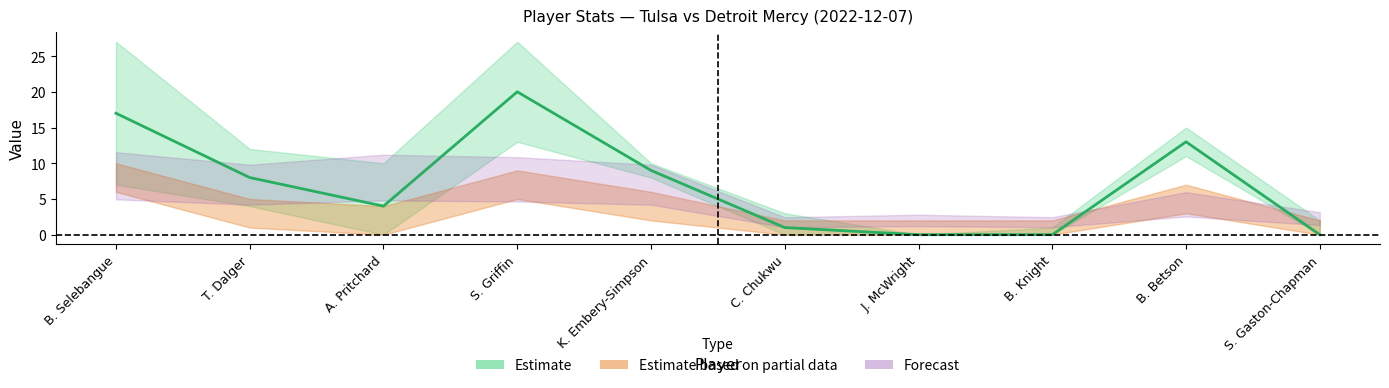

Where is the data nearest to the value 10?

K. Embery-Simpson